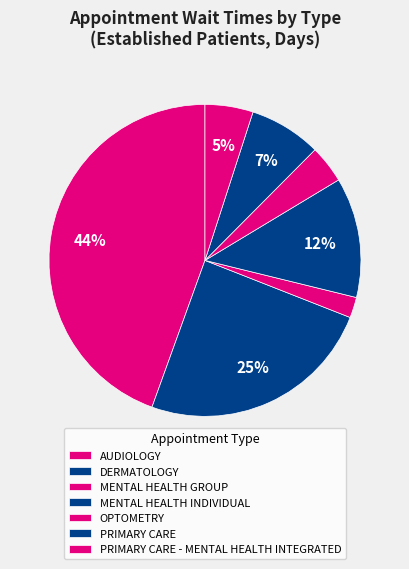

What is the total percentage of AUDIOLOGY and MENTAL HEALTH INDIVIDUAL?

56.9%